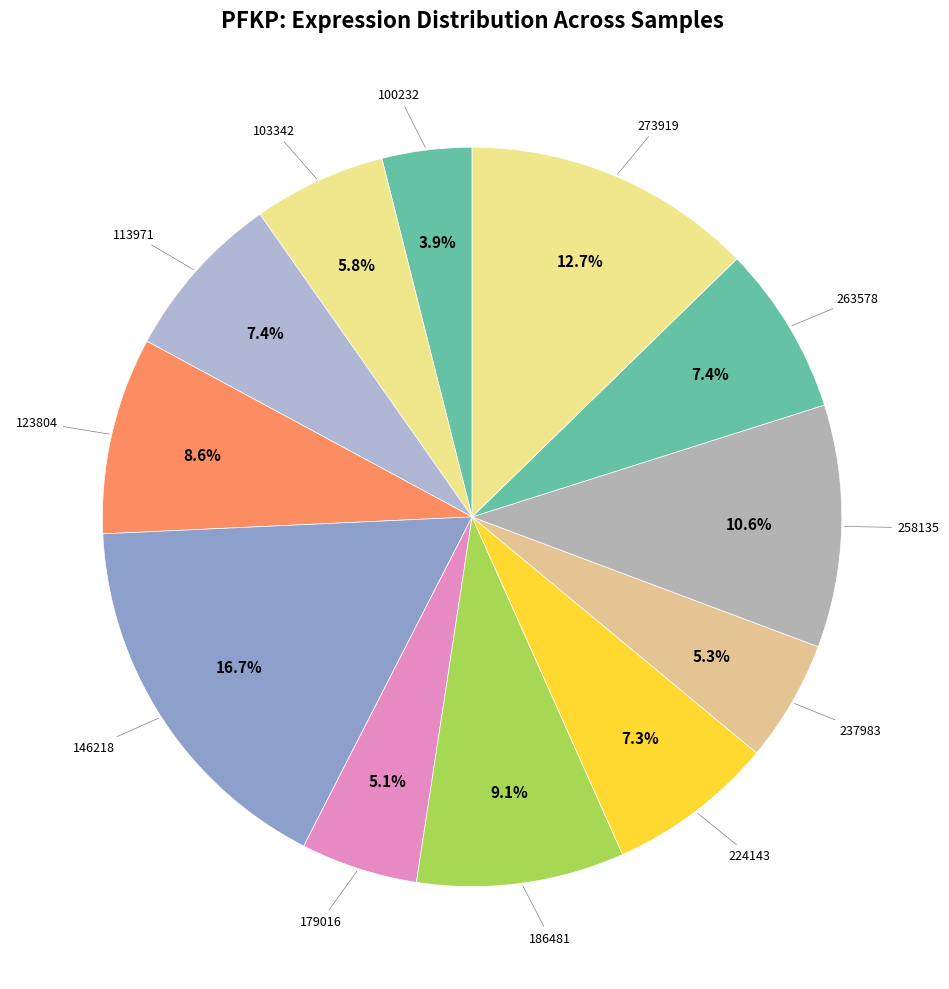

Count the number of slices in the pie.

12